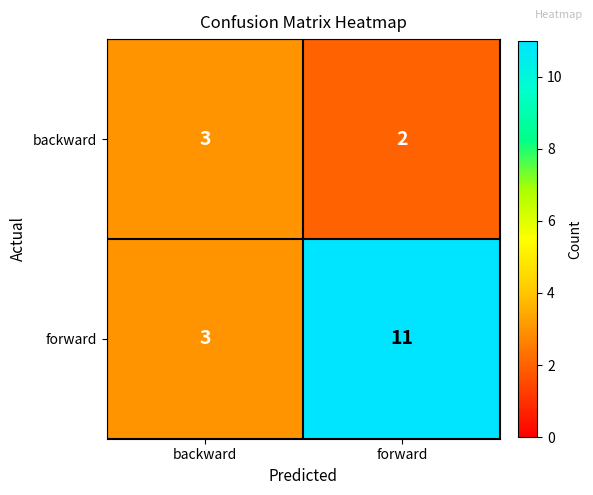

At which category does the chart reach its peak across all series?

forward